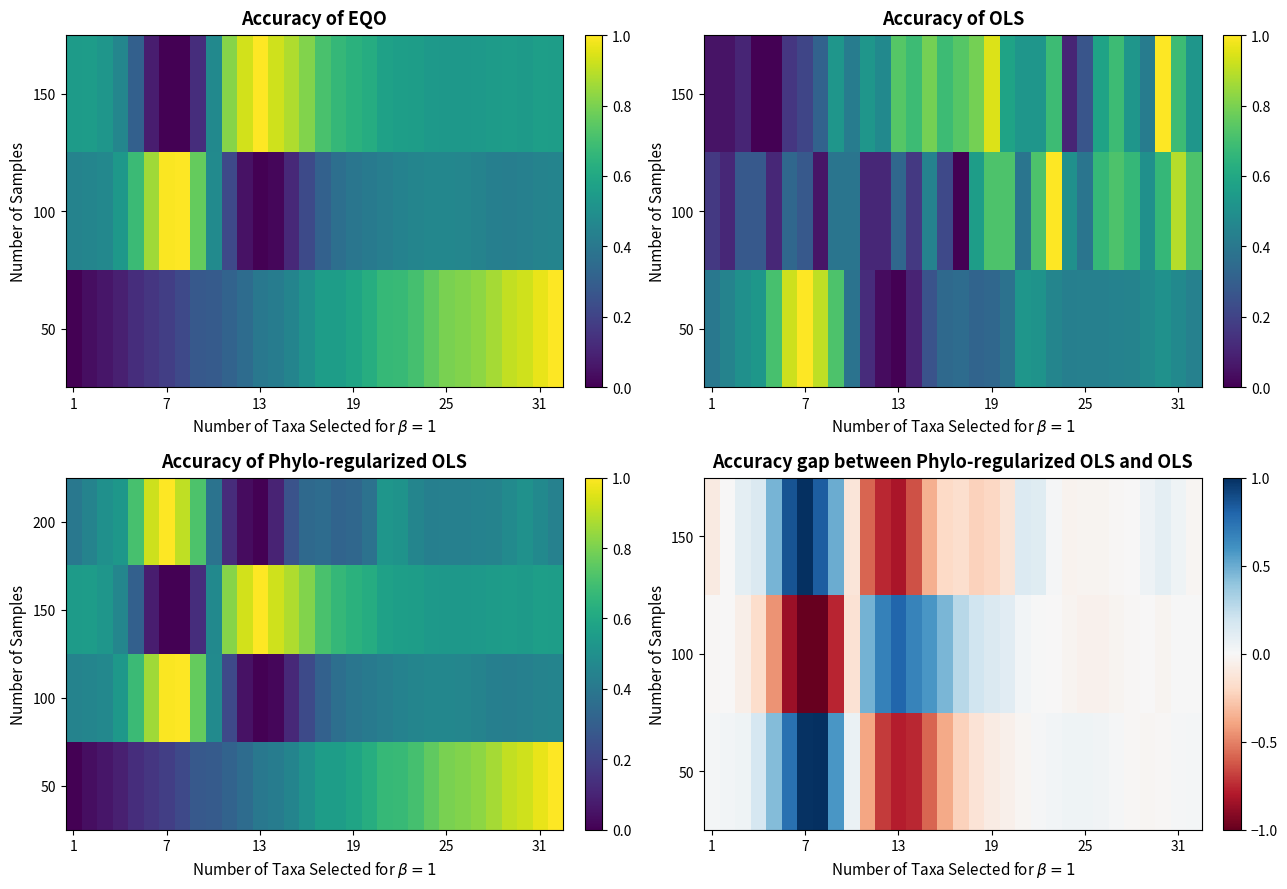

What is the total value across all series at 11?

-0.8